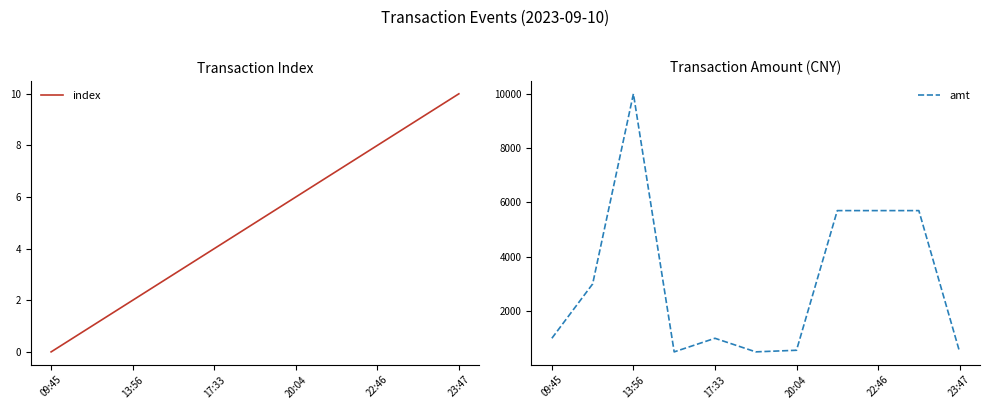

Is it true that index equals 2 at 13:56?

True